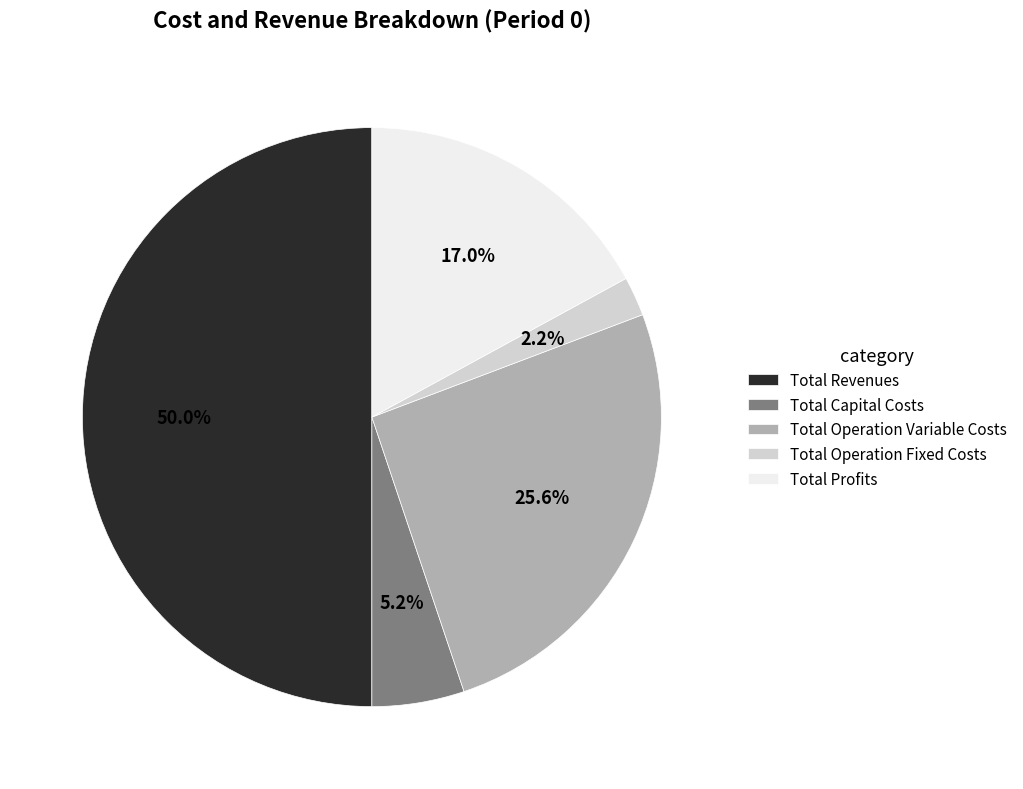

The Total Capital Costs slice represents 5% of the pie. True or false?

True